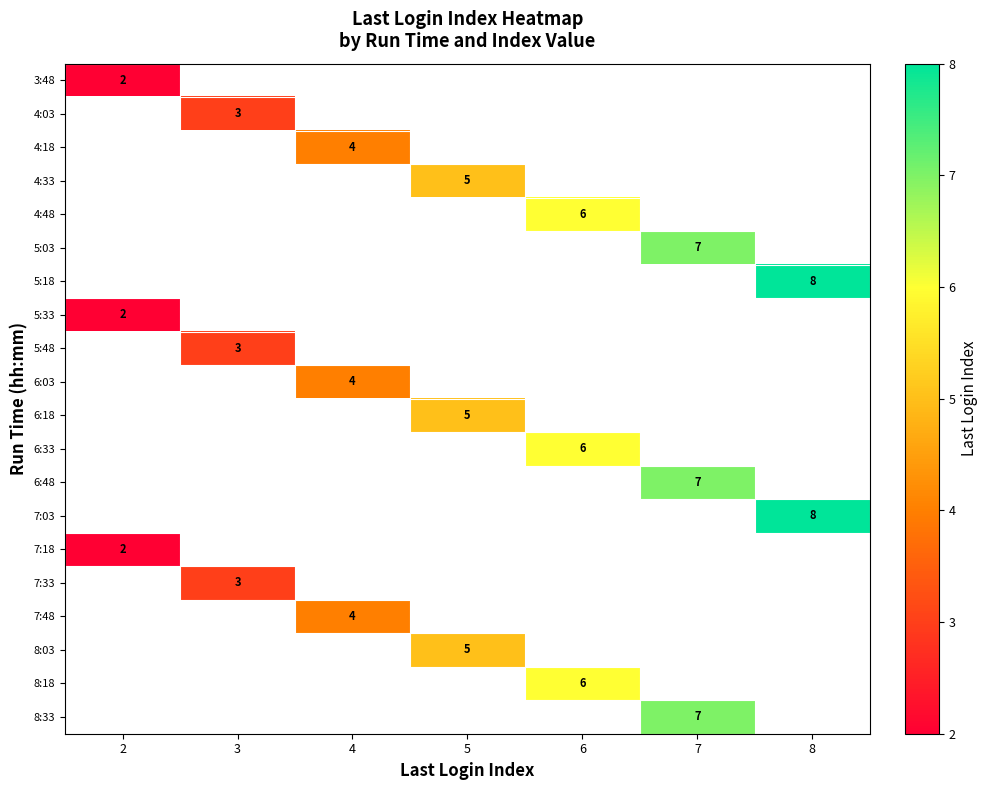

Is it true that 5:33 equals 2 at 2?

True